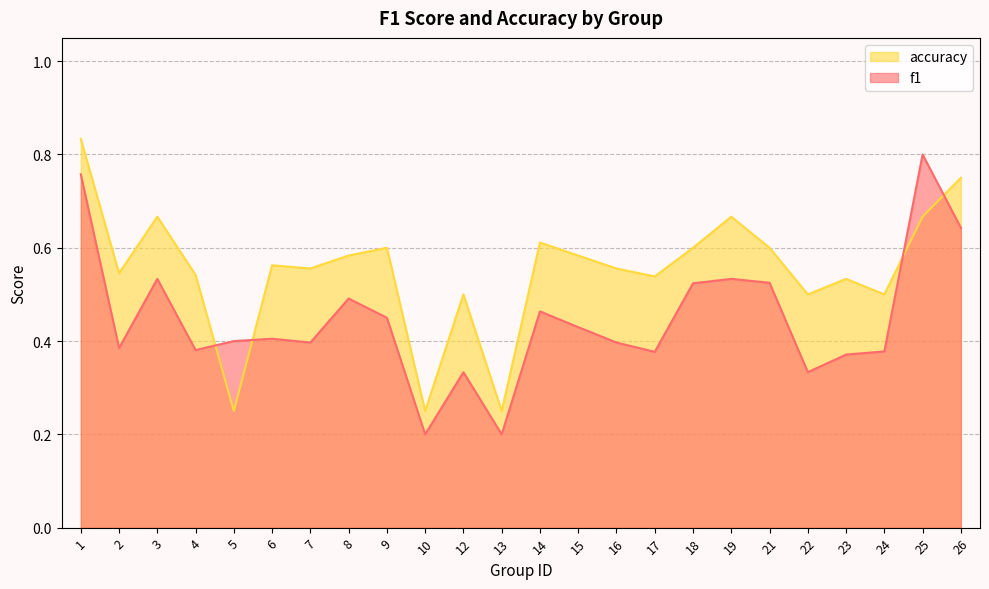

At which label is accuracy closest to 0?

5